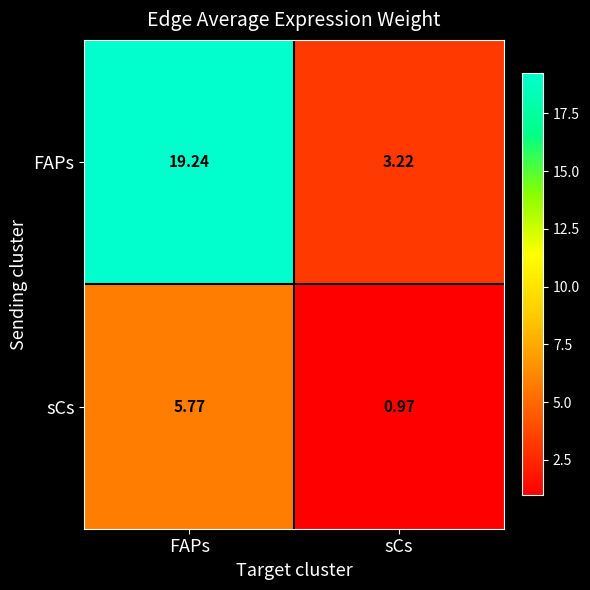

Which series has the widest spread of values?

FAPs